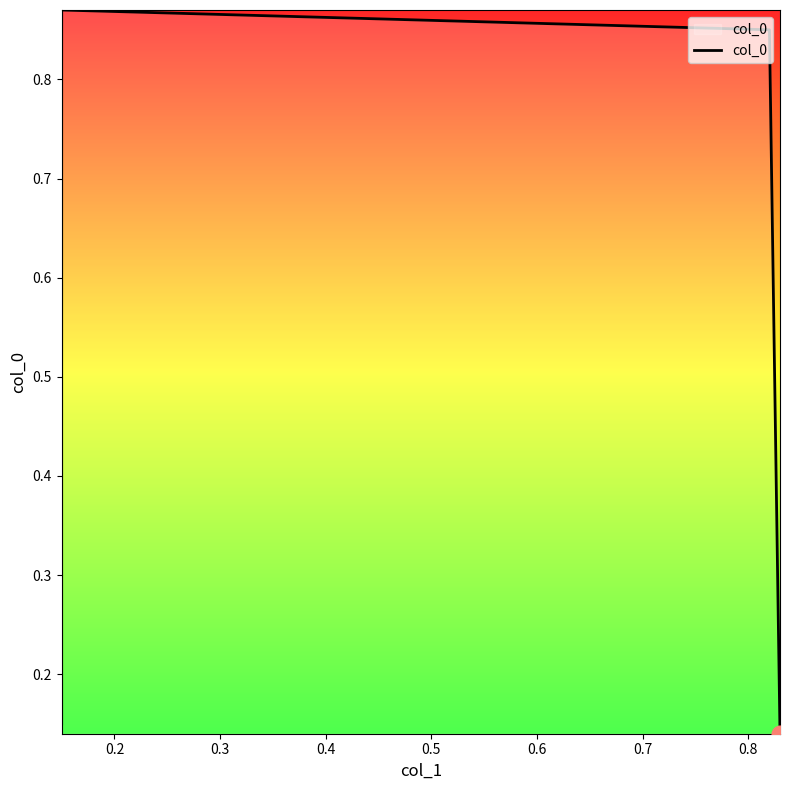

The value at 0.2 is 0.9. True or false?

True